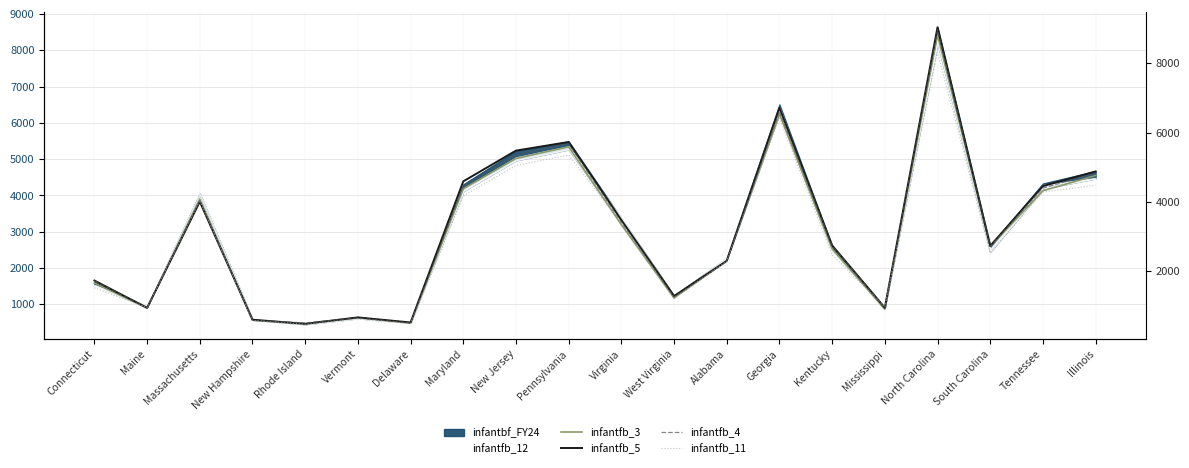

True or false: infantfb_11 has more than 2 interior local peaks.

True